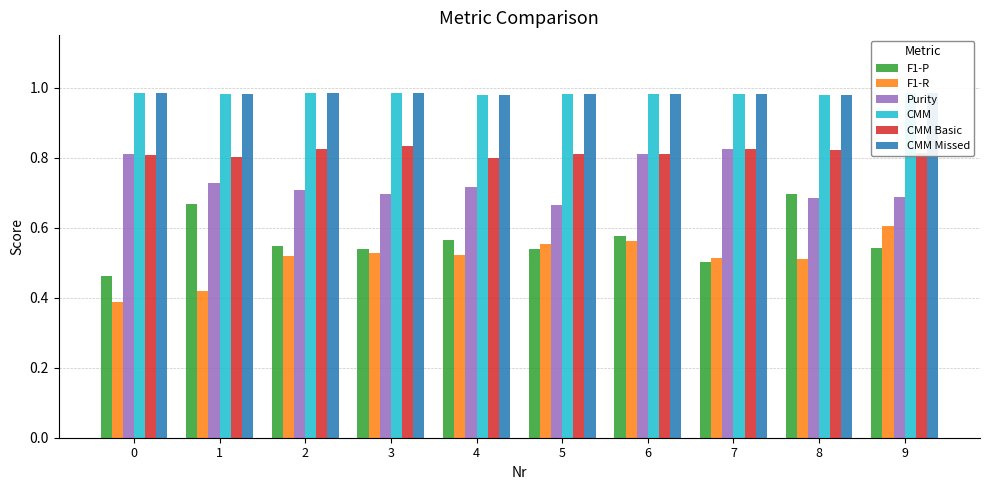

Reading left to right, list all the values displayed in this chart.

F1-P: 0=0.5	1=0.7	2=0.5	3=0.5	4=0.6	5=0.5	6=0.6	7=0.5	8=0.7	9=0.5
F1-R: 0=0.4	1=0.4	2=0.5	3=0.5	4=0.5	5=0.6	6=0.6	7=0.5	8=0.5	9=0.6
Purity: 0=0.8	1=0.7	2=0.7	3=0.7	4=0.7	5=0.7	6=0.8	7=0.8	8=0.7	9=0.7
CMM: 0=1.0	1=1.0	2=1.0	3=1.0	4=1.0	5=1.0	6=1.0	7=1.0	8=1.0	9=1.0
CMM Basic: 0=0.8	1=0.8	2=0.8	3=0.8	4=0.8	5=0.8	6=0.8	7=0.8	8=0.8	9=0.8
CMM Missed: 0=1.0	1=1.0	2=1.0	3=1.0	4=1.0	5=1.0	6=1.0	7=1.0	8=1.0	9=1.0